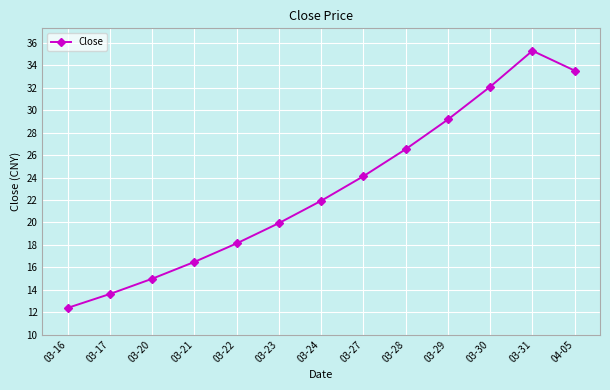

Rank the categories by value from highest to lowest.

03-31, 04-05, 03-30, 03-29, 03-28, 03-27, 03-24, 03-23, 03-22, 03-21, 03-20, 03-17, 03-16